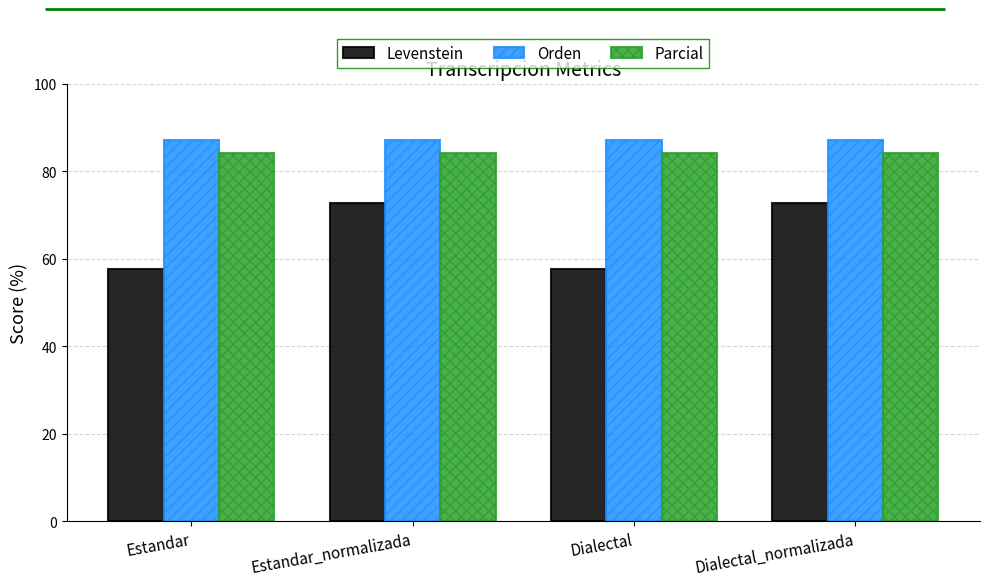

Read the Parcial value at Dialectal_normalizada.

84.2